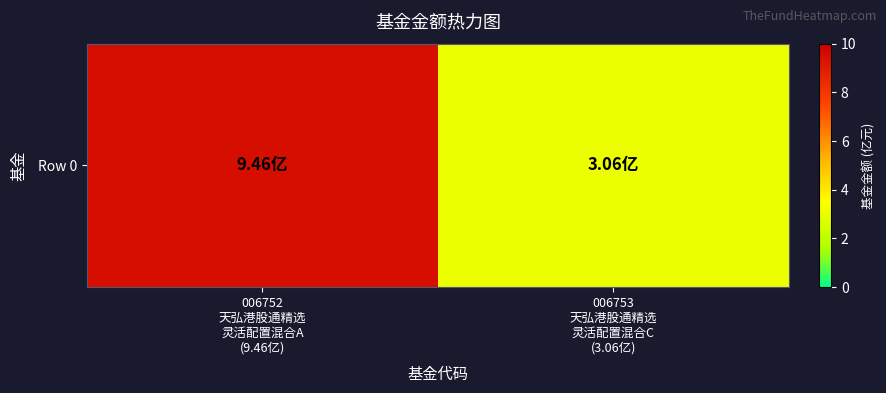

How many values exceed 9?

1